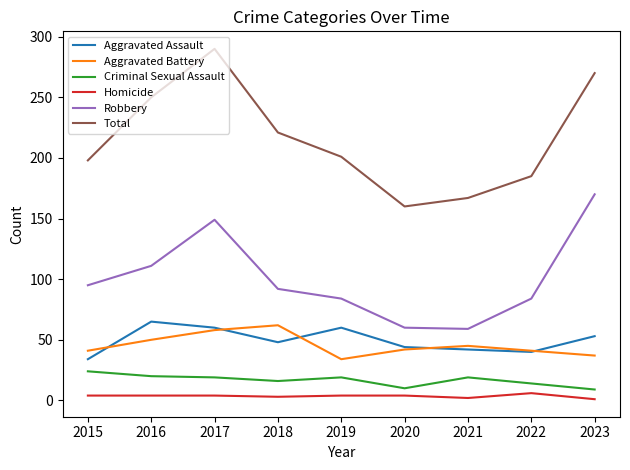

Read the Robbery value at 2016, to the nearest 5.

110